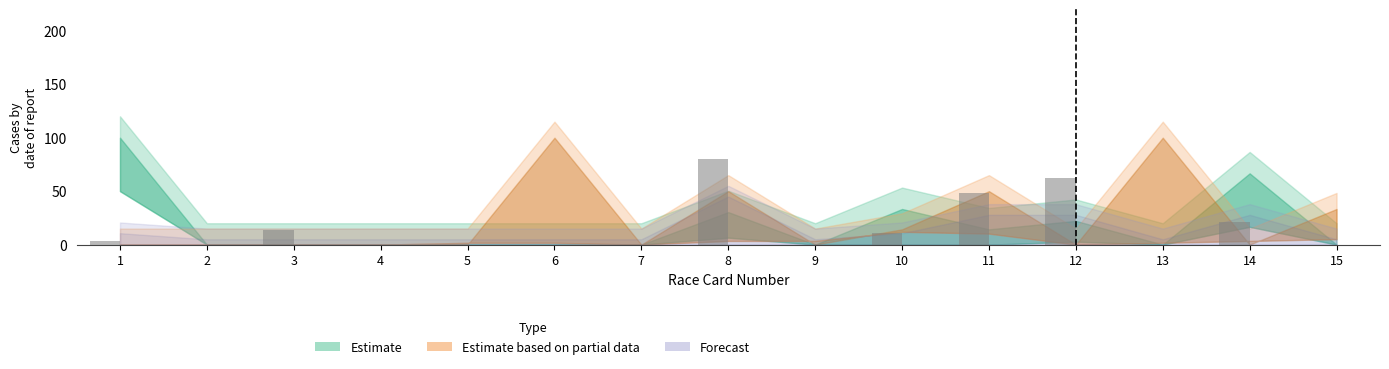

Which category has the highest value across all series?

8